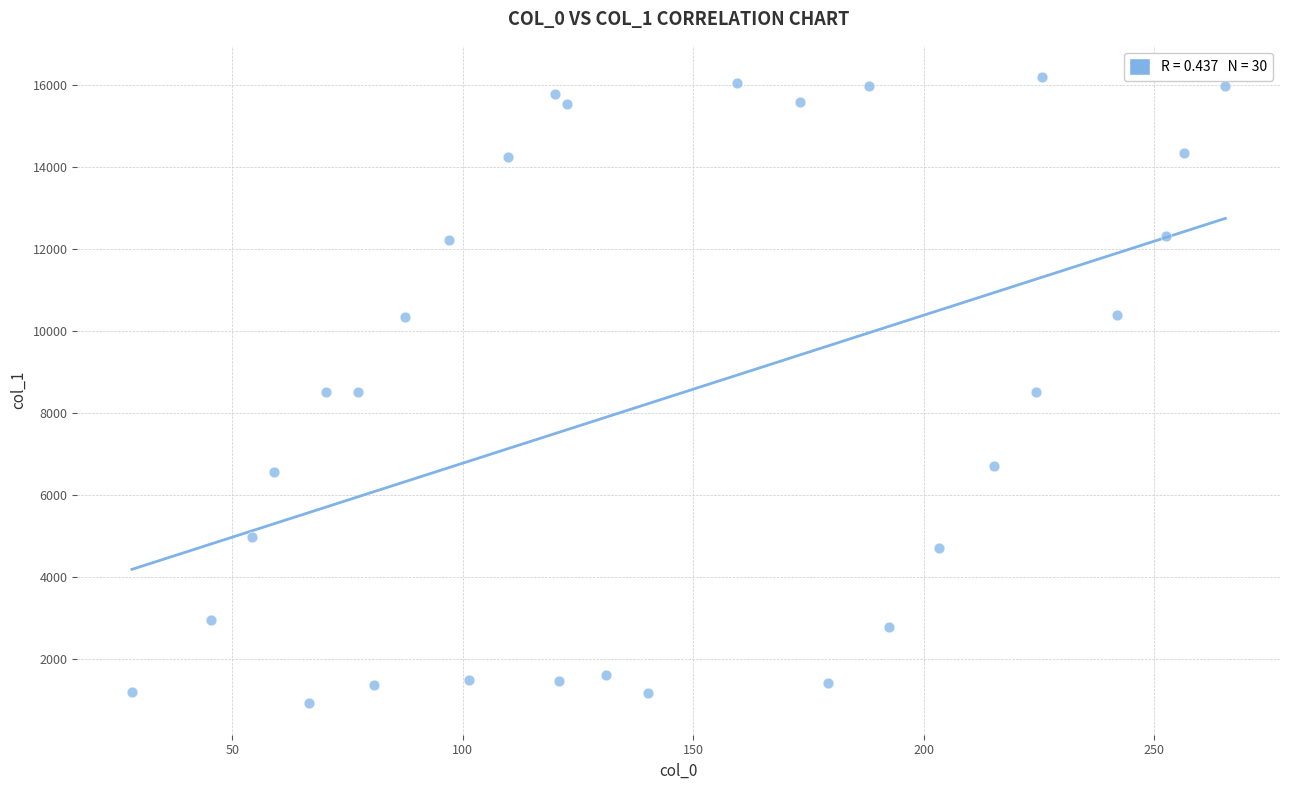

What is the range of X values (max minus min)?

237.2